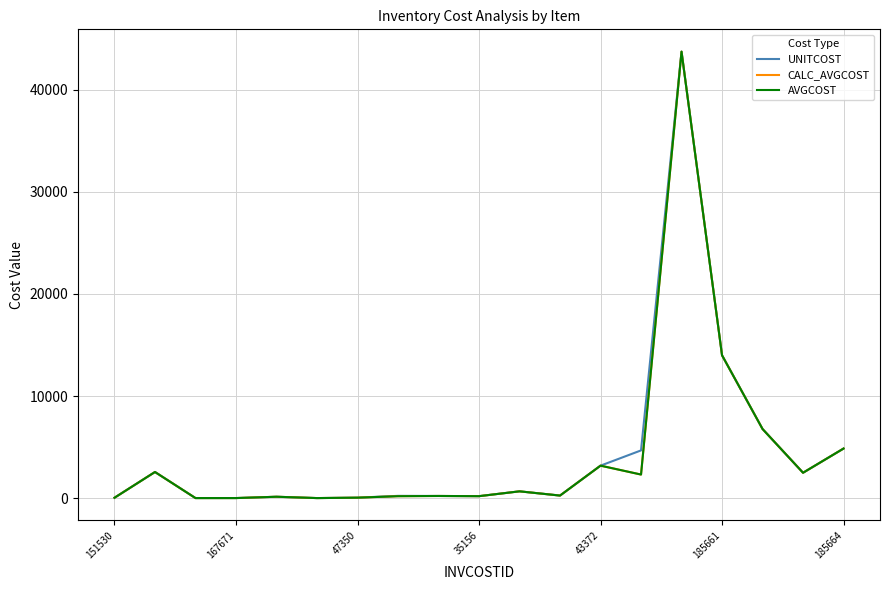

What is the maximum value shown in the chart?

43727.0